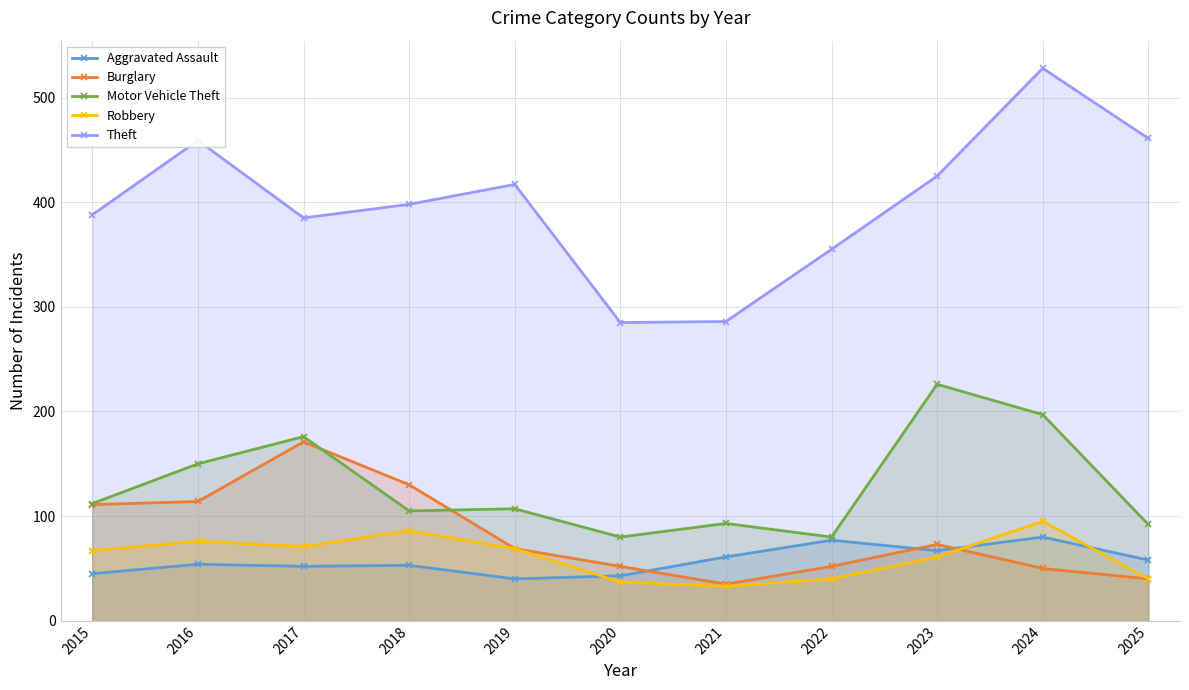

What is the smallest value displayed?

33